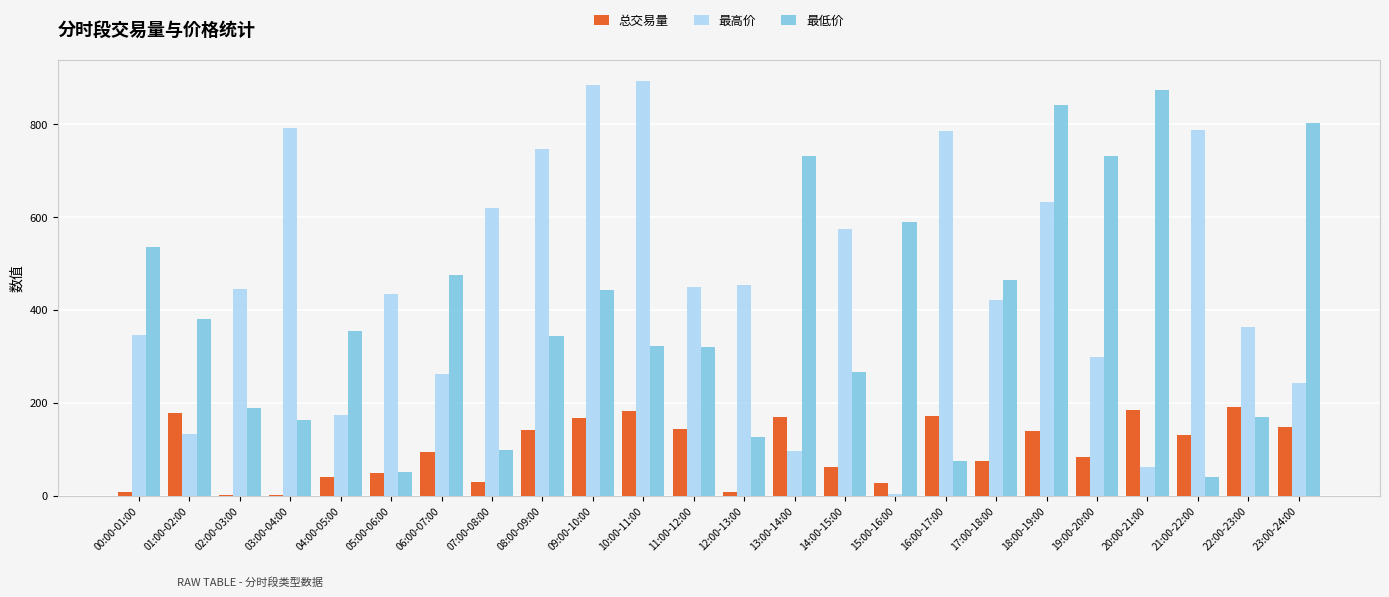

Which category has the highest value across all series?

10:00-11:00